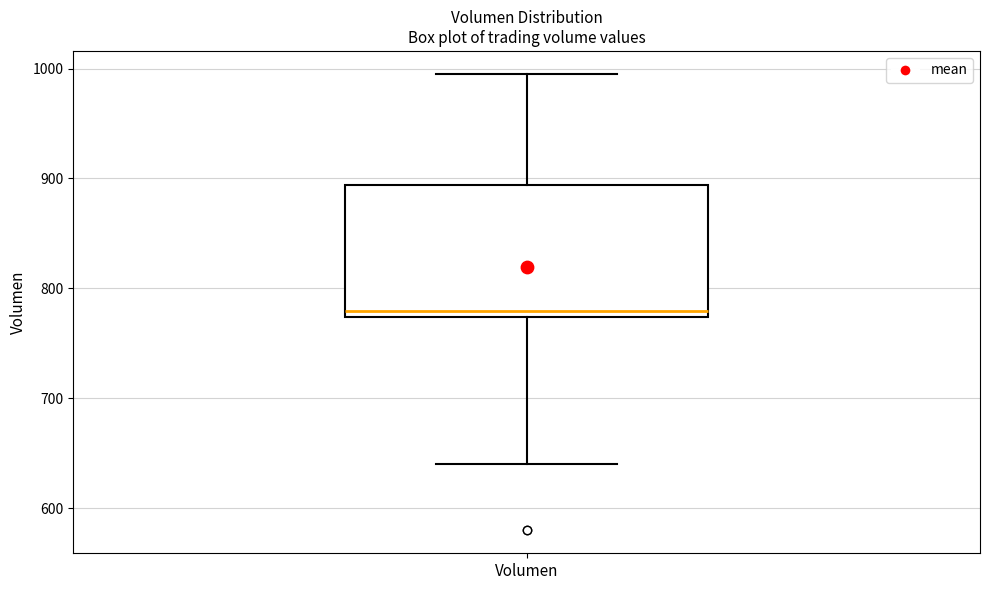

Transcribe this box plot: give where the median line is, the range the box spans, and where the two whiskers end, as read against the y-axis. The values are not printed on the chart, so give them approximately, as read against the axis.

median 780, box 770 to 890, whiskers 640 to 1000